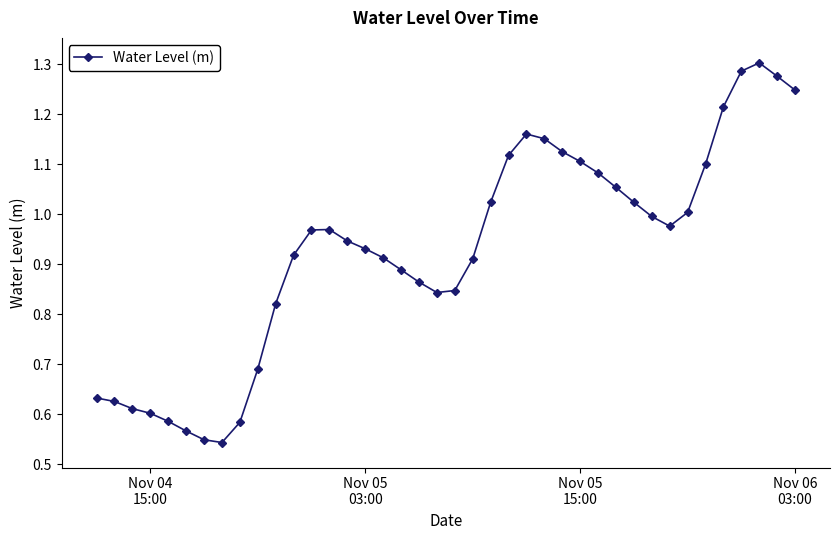

How many lines are shown in the chart?

1